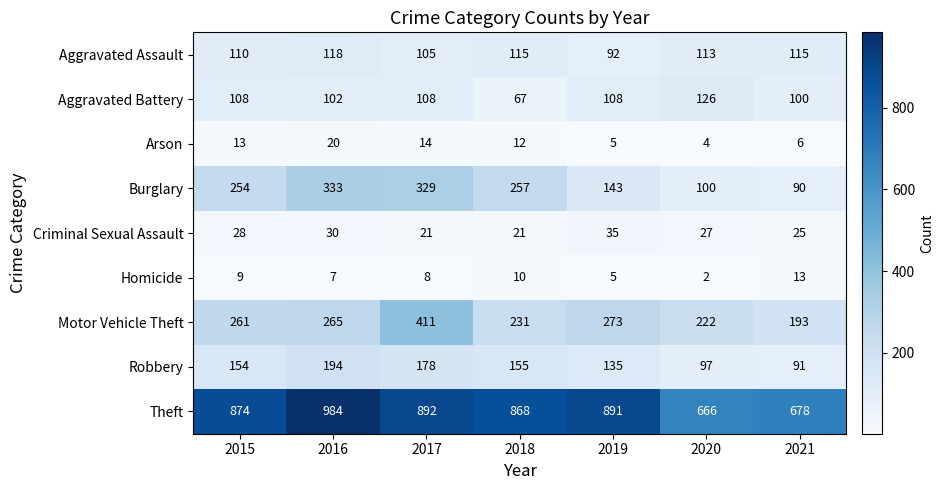

True or false: Aggravated Assault has a value of 140 at 2017.

False